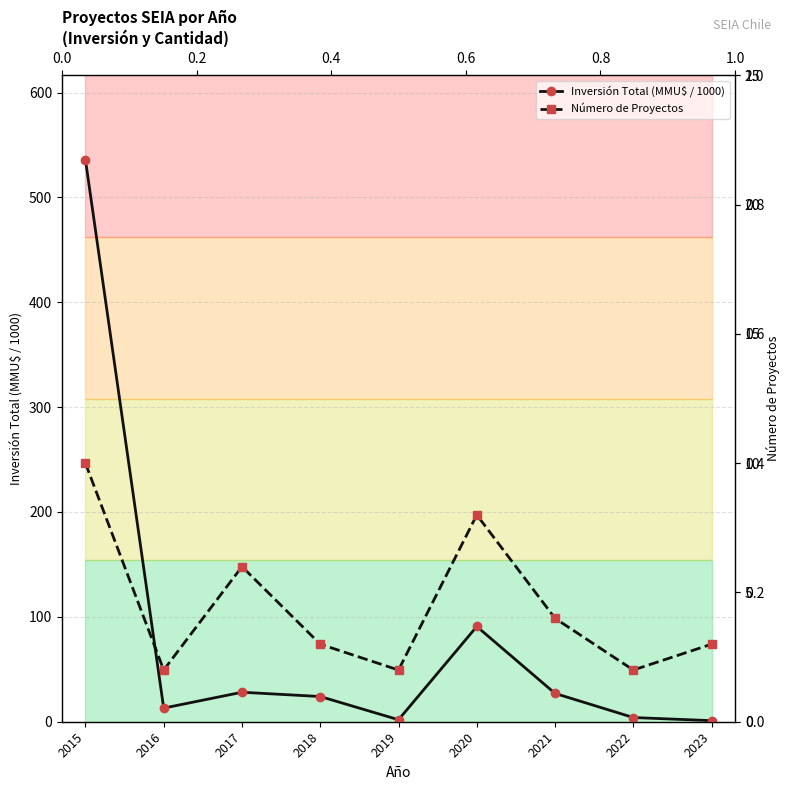

At which category does the chart reach its peak across all series?

2015